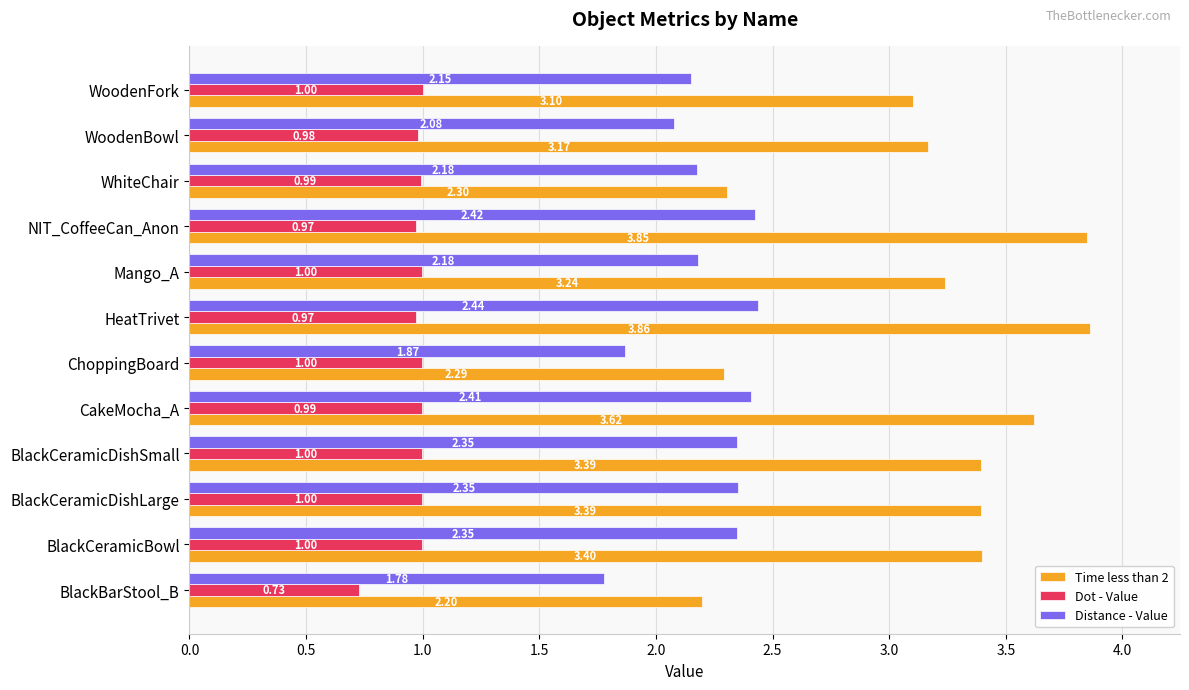

Rank the series by their average value, from highest to lowest.

Time less than 2, Distance - Value, Dot - Value